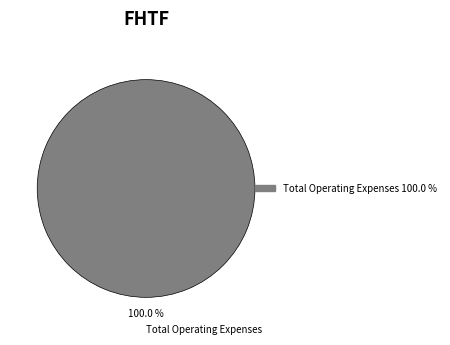

Is there a majority slice in this chart?

Yes